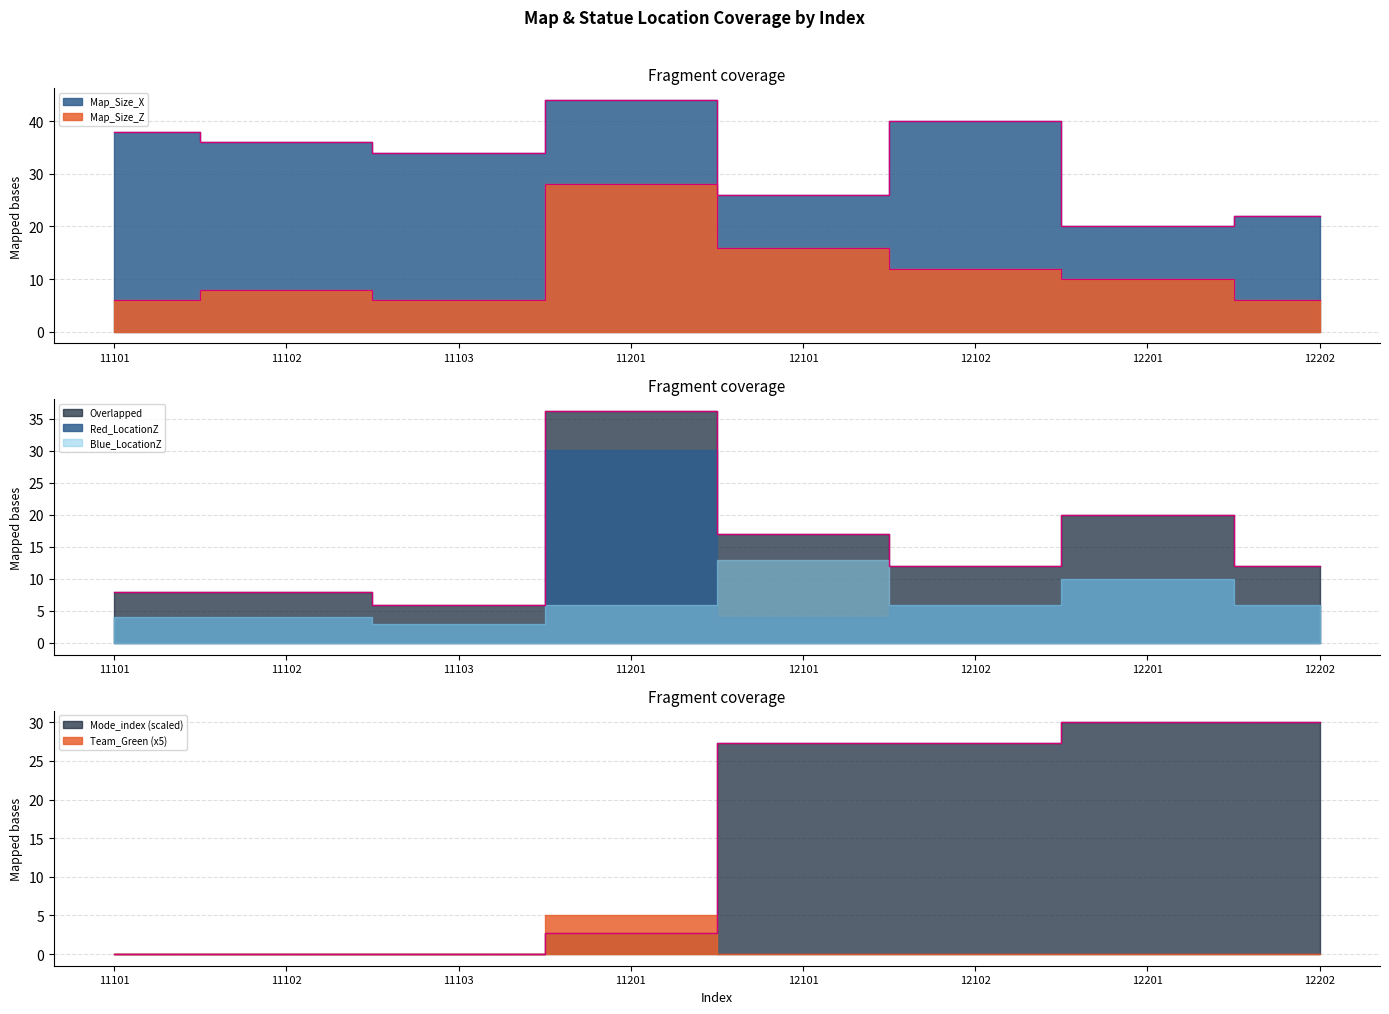

What is the difference between the maximum and minimum values in the Map_Size_X series?

24.0